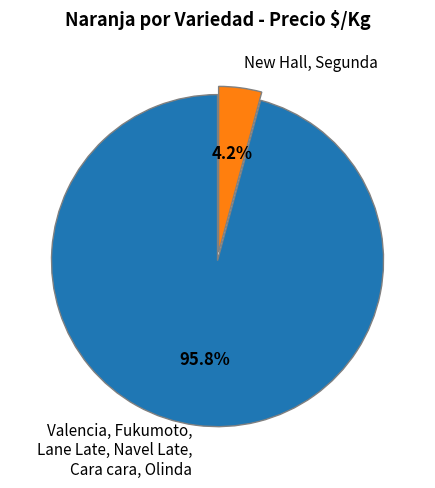

Which category has the biggest portion of the pie?

Valencia, Fukumoto, Lane Late, Navel Late, Cara cara, Olinda